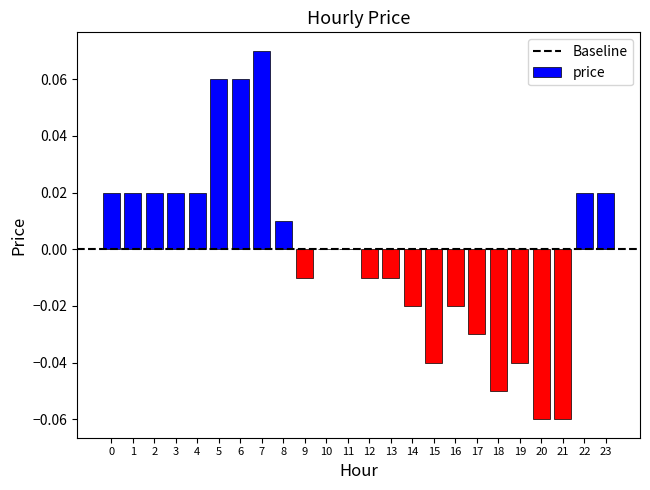

Are the bars horizontal?

No